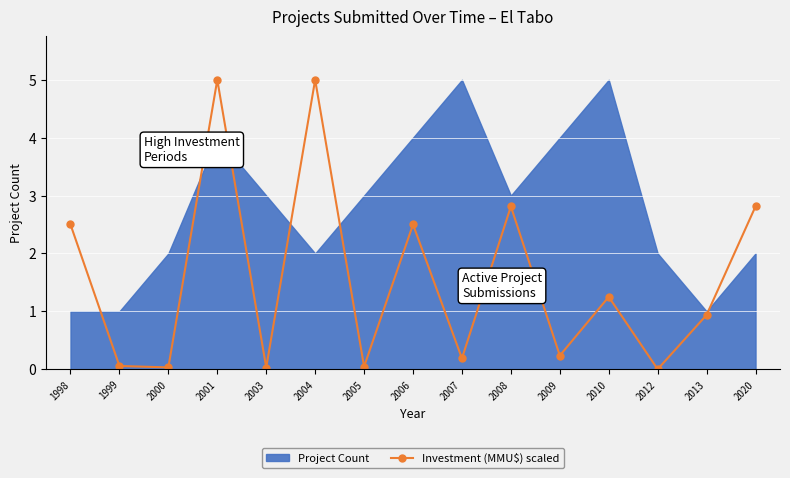

What is the value of the 9th point from the left?

0.2